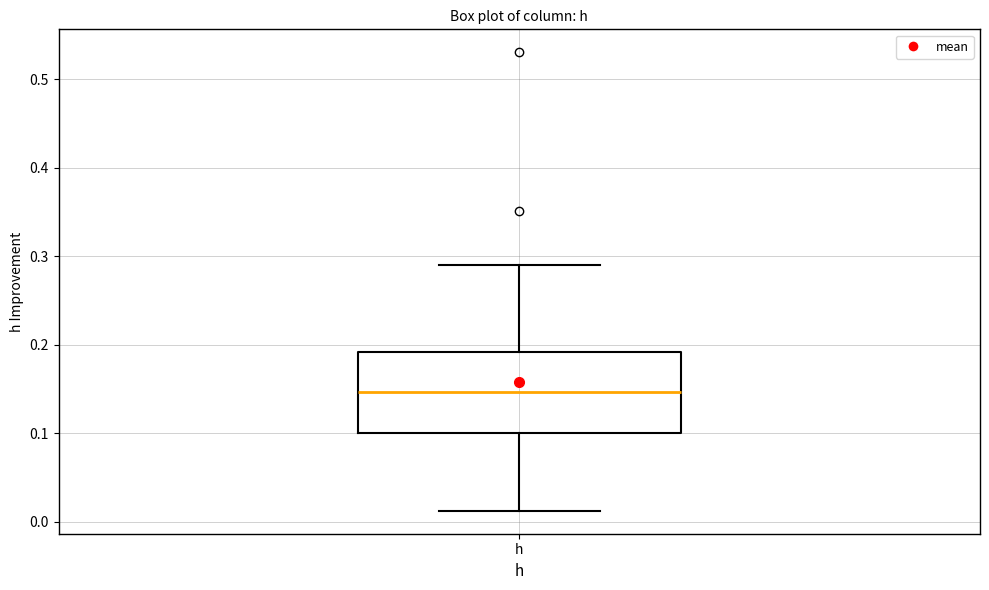

Transcribe this box plot: give where the median line is, the range the box spans, and where the two whiskers end, as read against the y-axis. The values are not printed on the chart, so give them approximately, as read against the axis.

median 0.15, box 0.10 to 0.19, whiskers 0.01 to 0.29